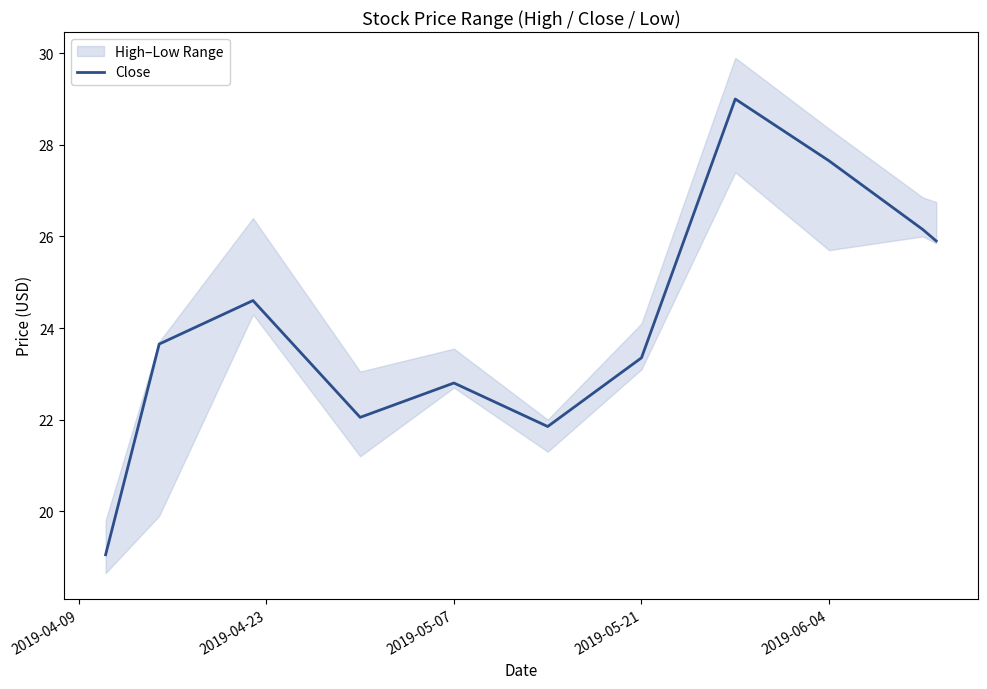

Is it true that Close equals 40.6 at 2019-06-04?

False